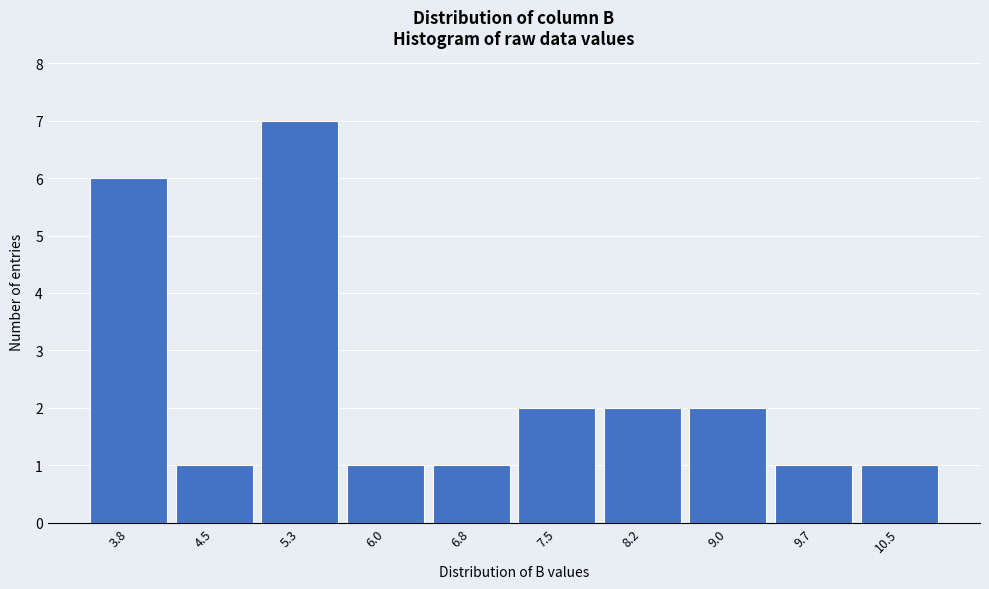

Reading right to left, transcribe all the data shown in this chart.

10.5=1	9.7=1	9.0=2	8.2=2	7.5=2	6.8=1	6.0=1	5.3=7	4.5=1	3.8=6